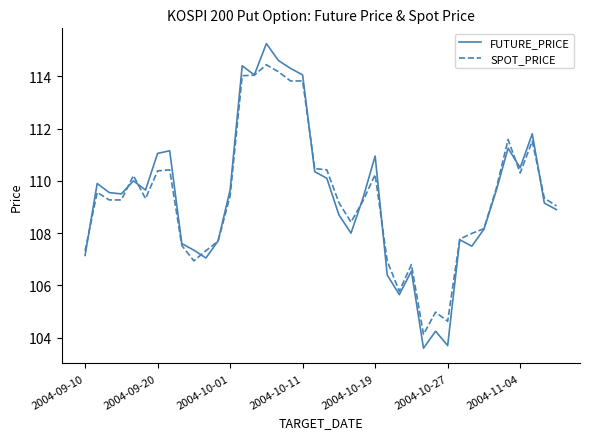

List the series in order of their peak value, lowest first.

SPOT_PRICE, FUTURE_PRICE